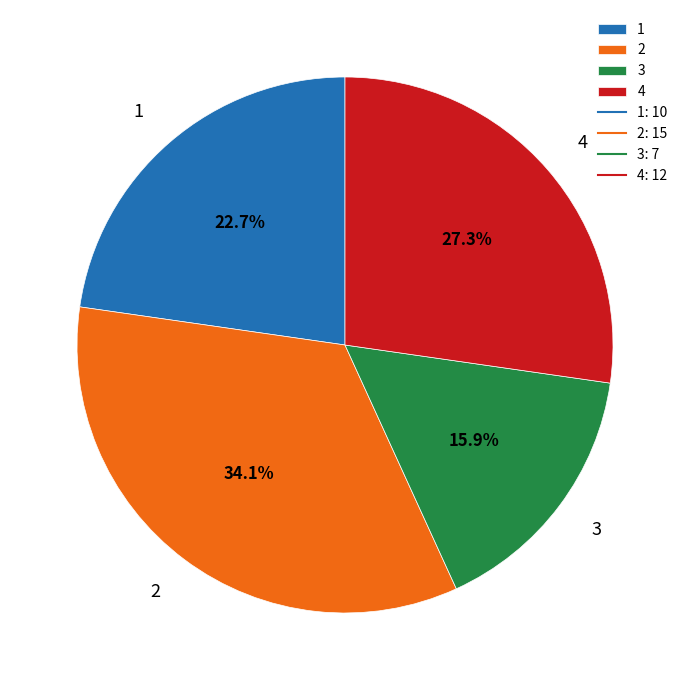

To the nearest percent, what is the difference between the 2 and 1 slice percentages?

11%